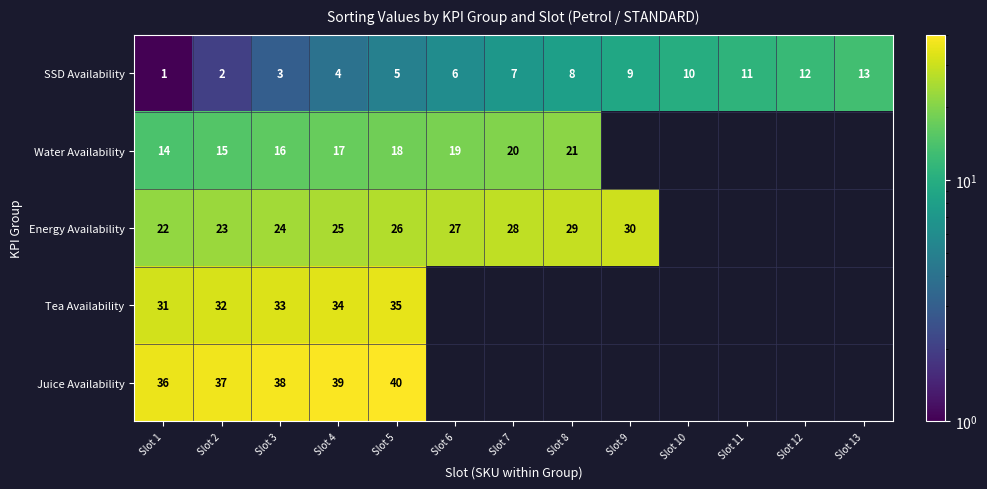

Between Slot 6 and Slot 2, which is larger?

Slot 6